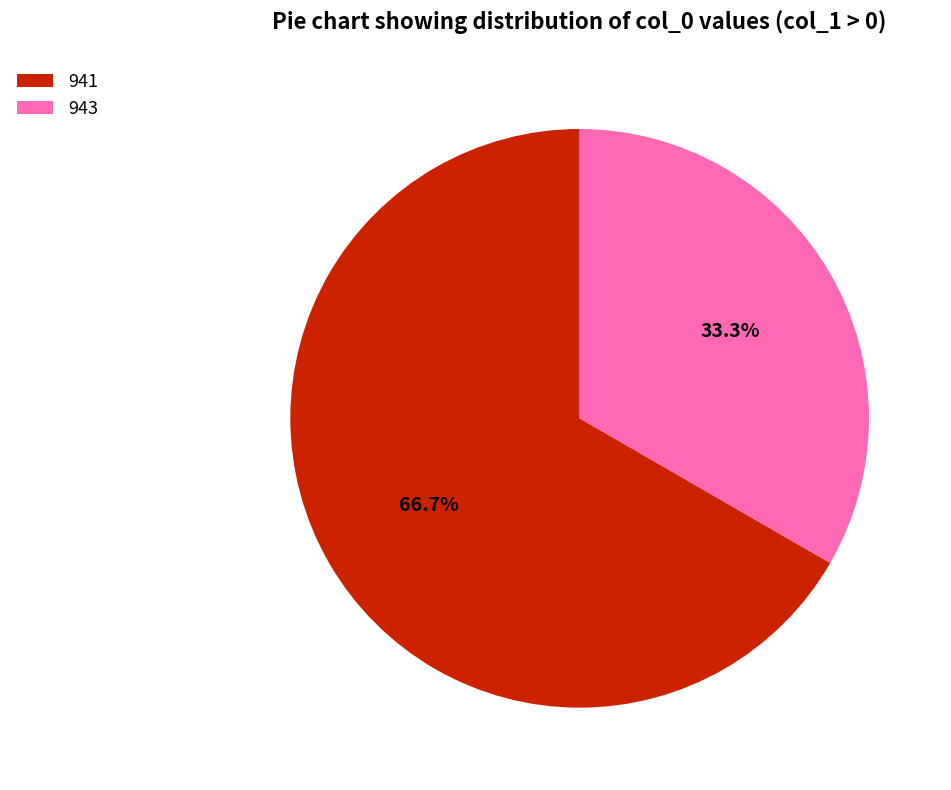

What is the ratio of the value at 941 to the value at 943?

2.0